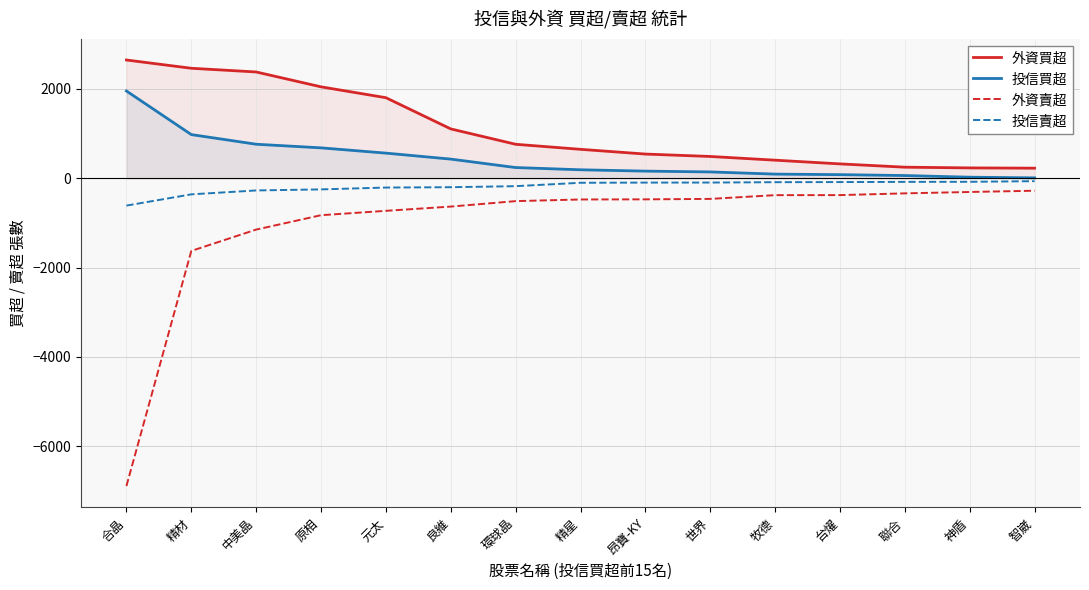

At how many categories does at least one series exceed 946?

6